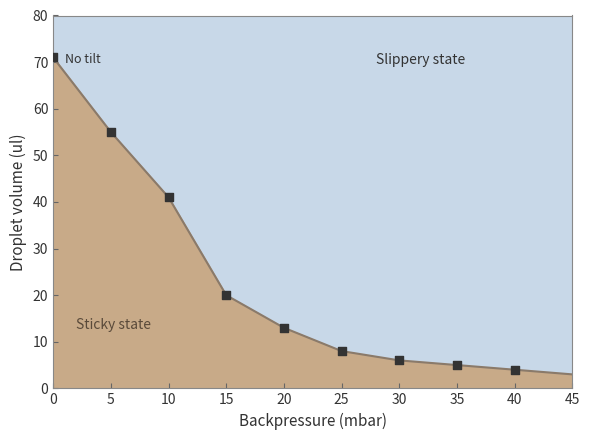

What Y value in the scatter plot is closest to 37?

41